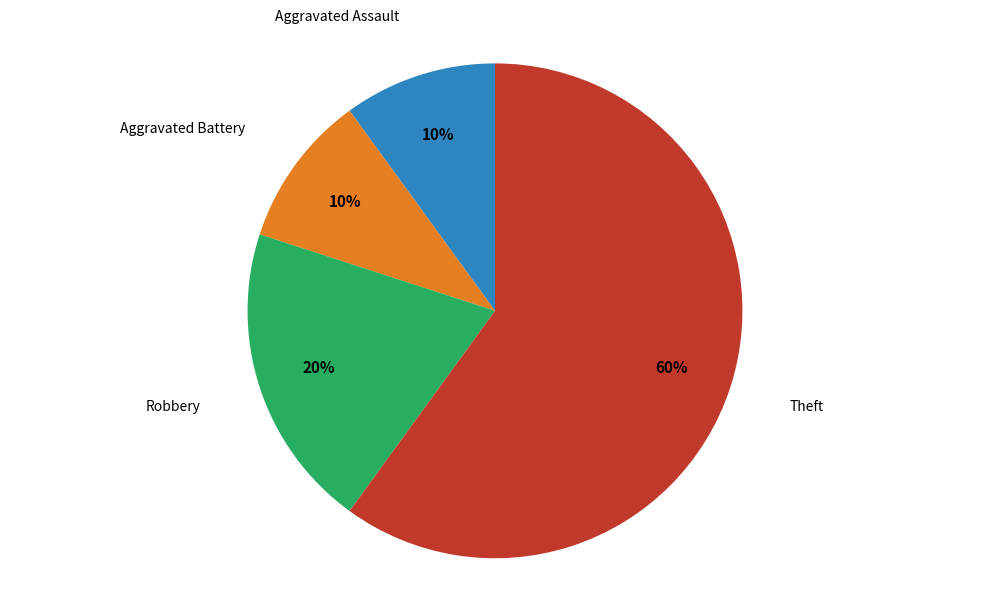

How many slices are in this pie chart?

4